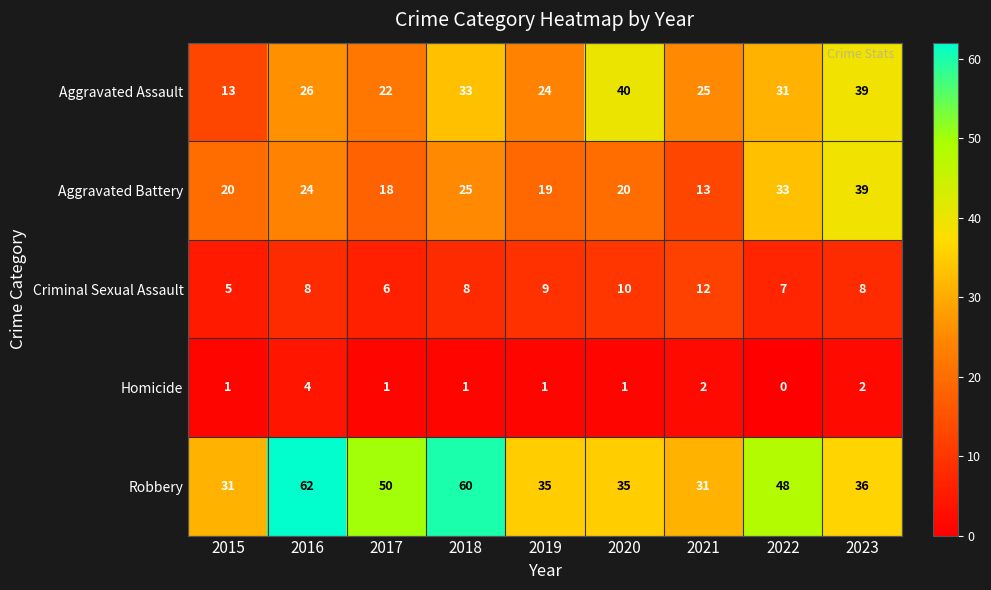

What is the sum of the Criminal Sexual Assault values at 2019 and 2023?

17